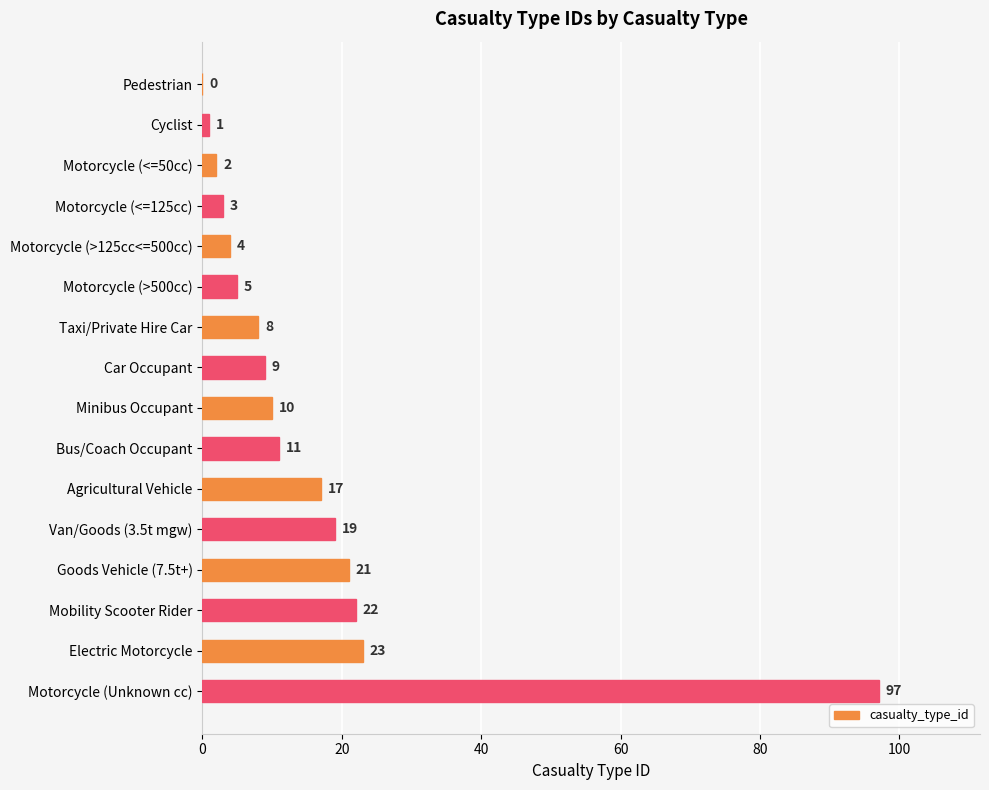

Are the bars horizontal?

Yes